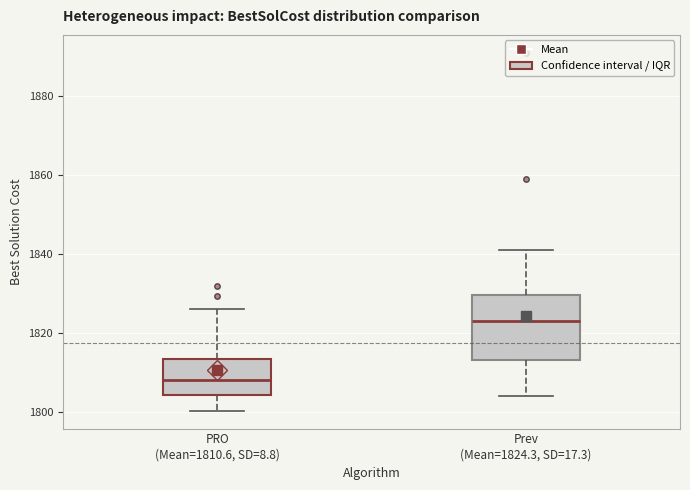

Comparing the boxes themselves (not the whiskers), which one is the tallest?

Prev (Mean=1824.3, SD=17.3)